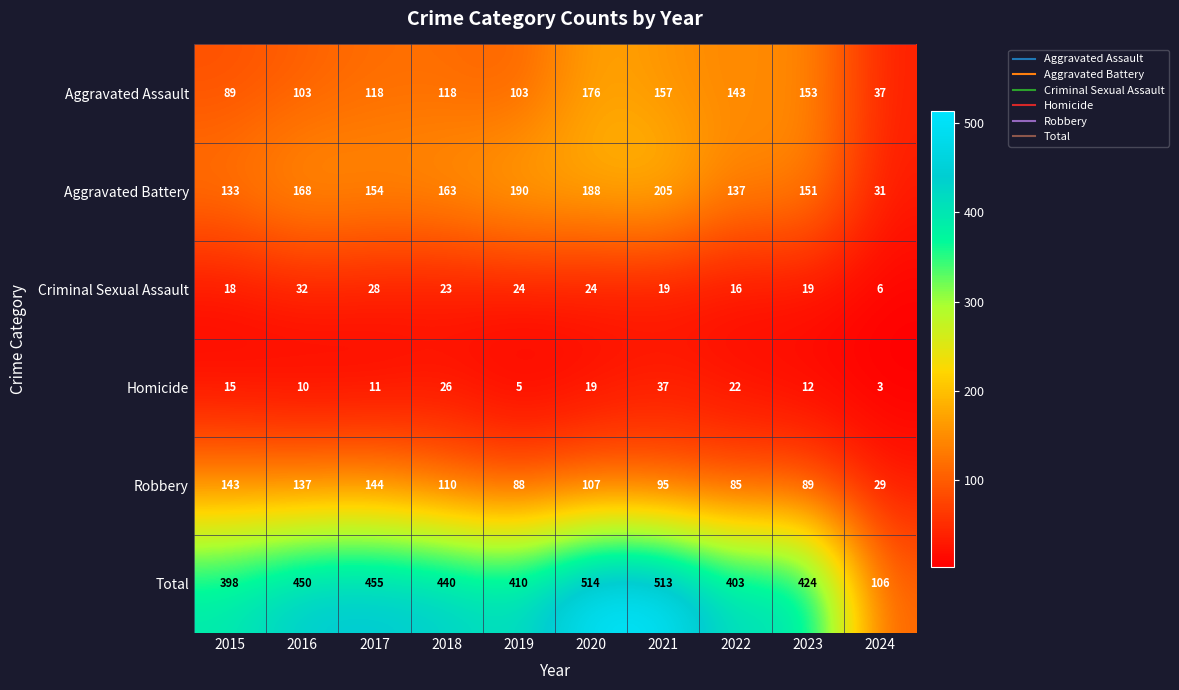

True or false: Aggravated Battery has a value of 321 at 2020.

False